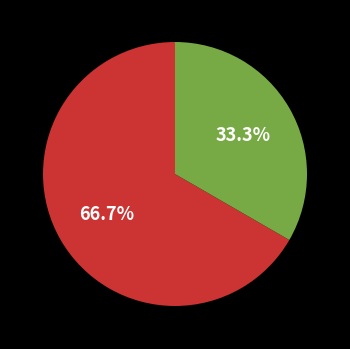

Does any single category account for the majority?

Yes